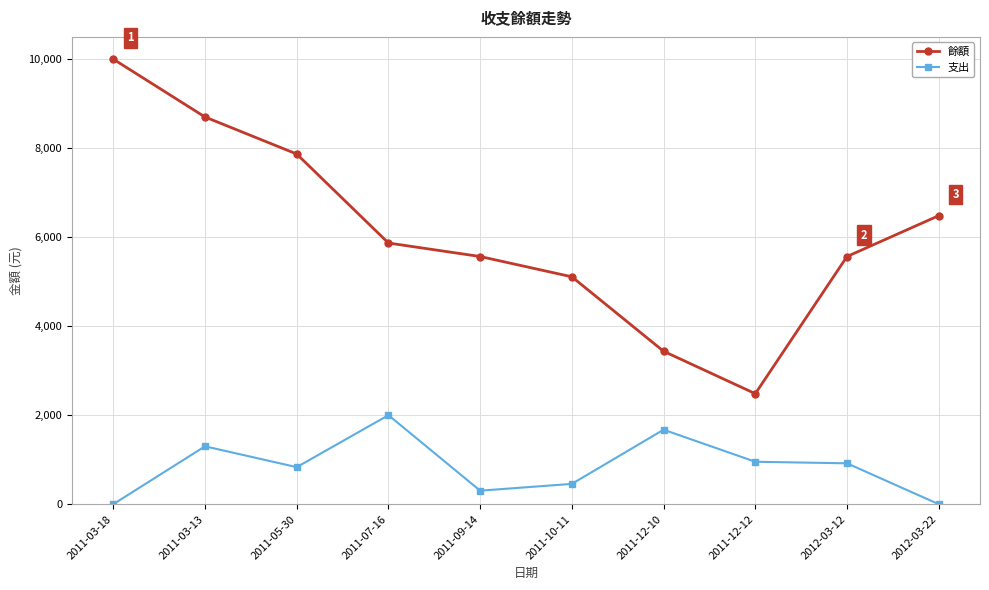

In 支出, how many points are lower than both neighbors (excluding endpoints)?

2